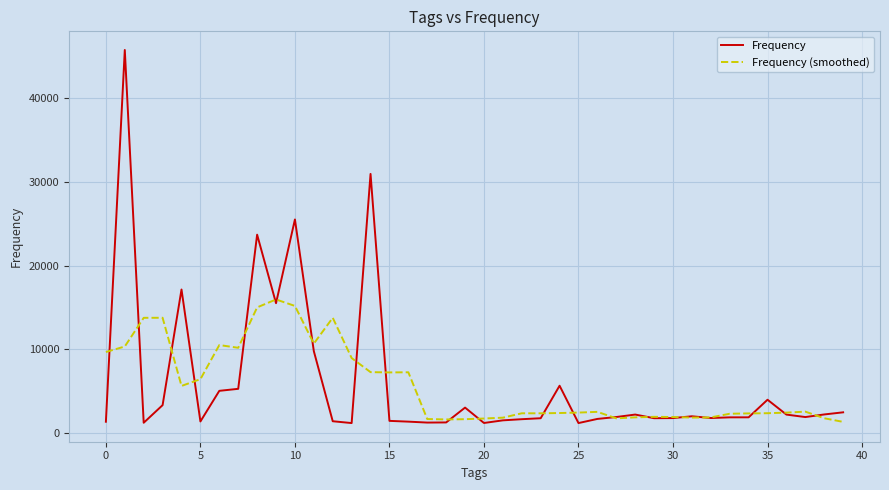

What is the lowest value of the Frequency series?

1163.0